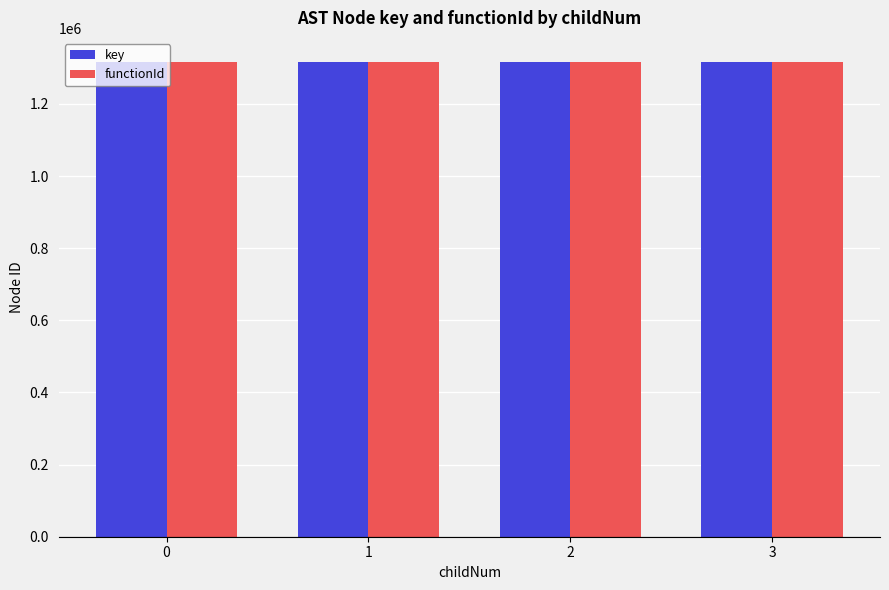

The value of functionId at 0 is 895761. True or false?

False